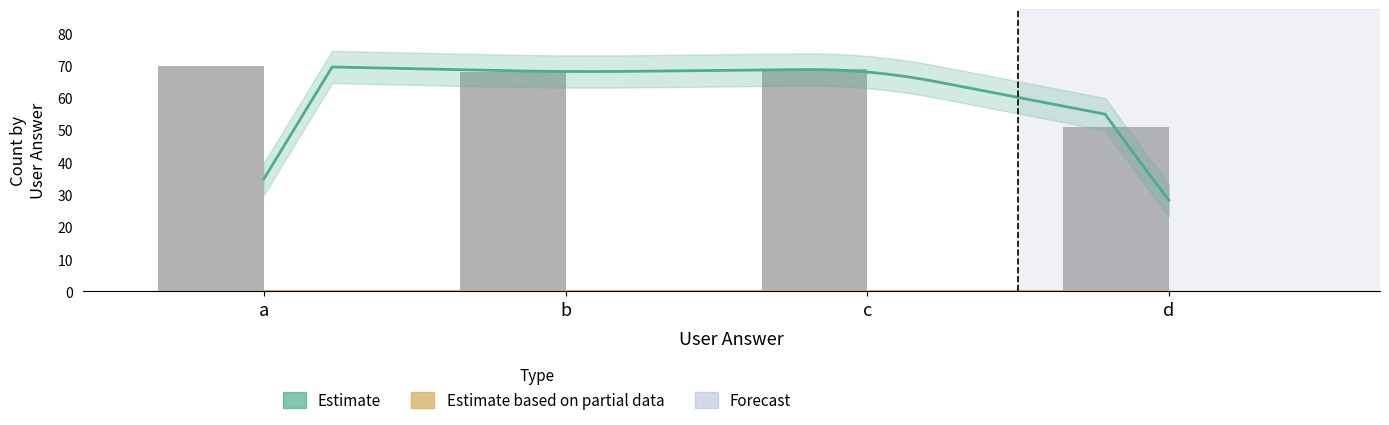

Where is Count nearest to the value 60?

b